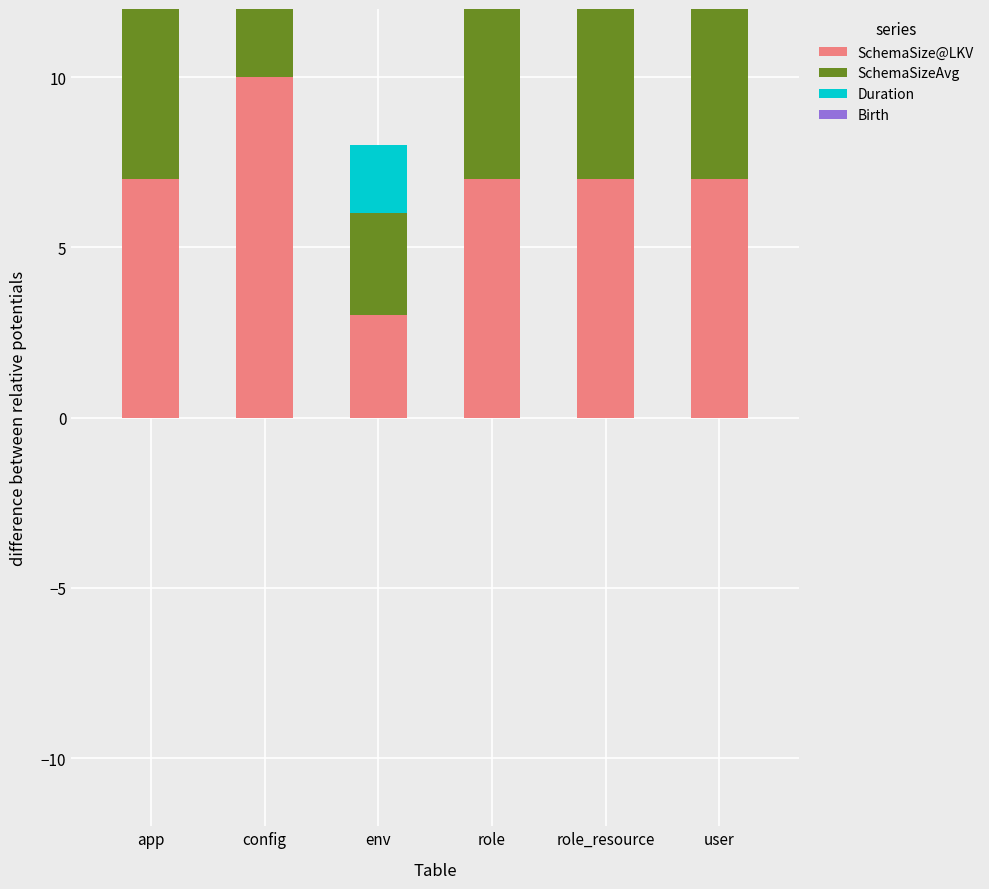

Is it true that Duration equals 1 at app?

False